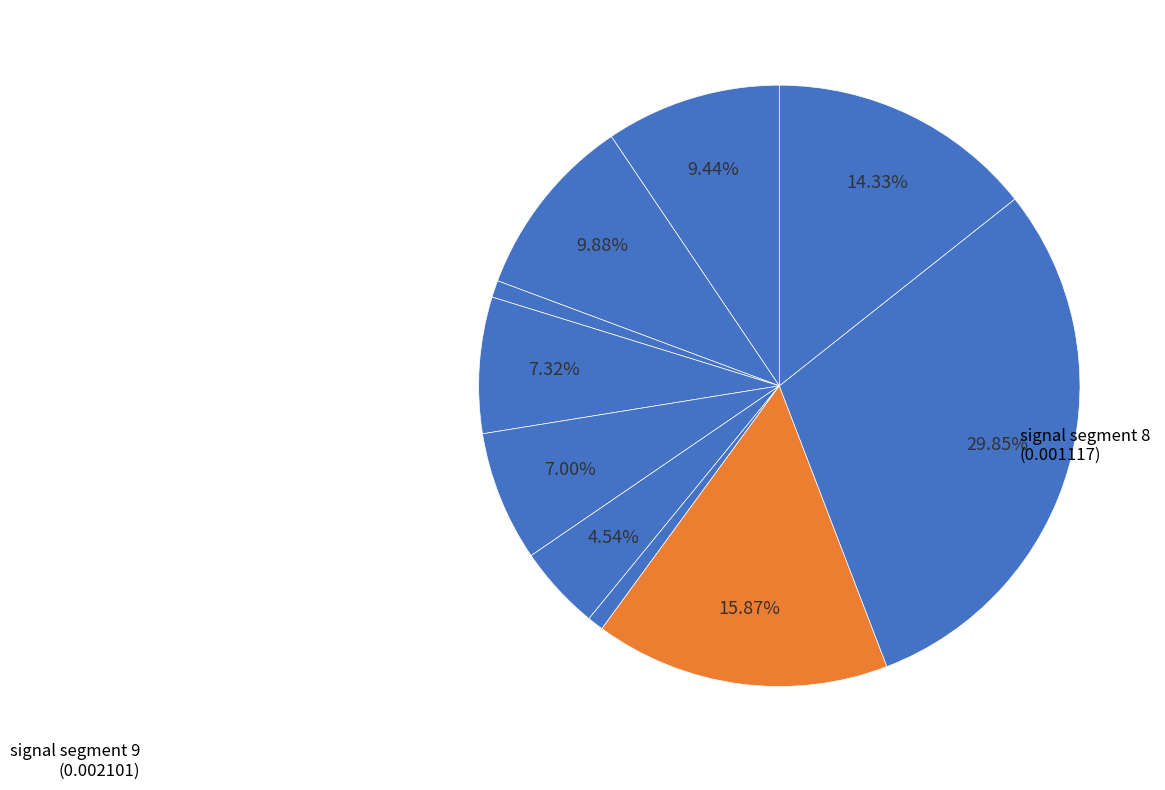

Count the number of slices in the pie.

10